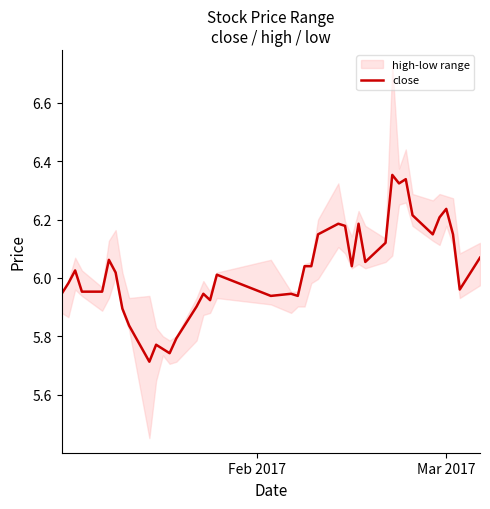

What is the sum of all values?

241.0